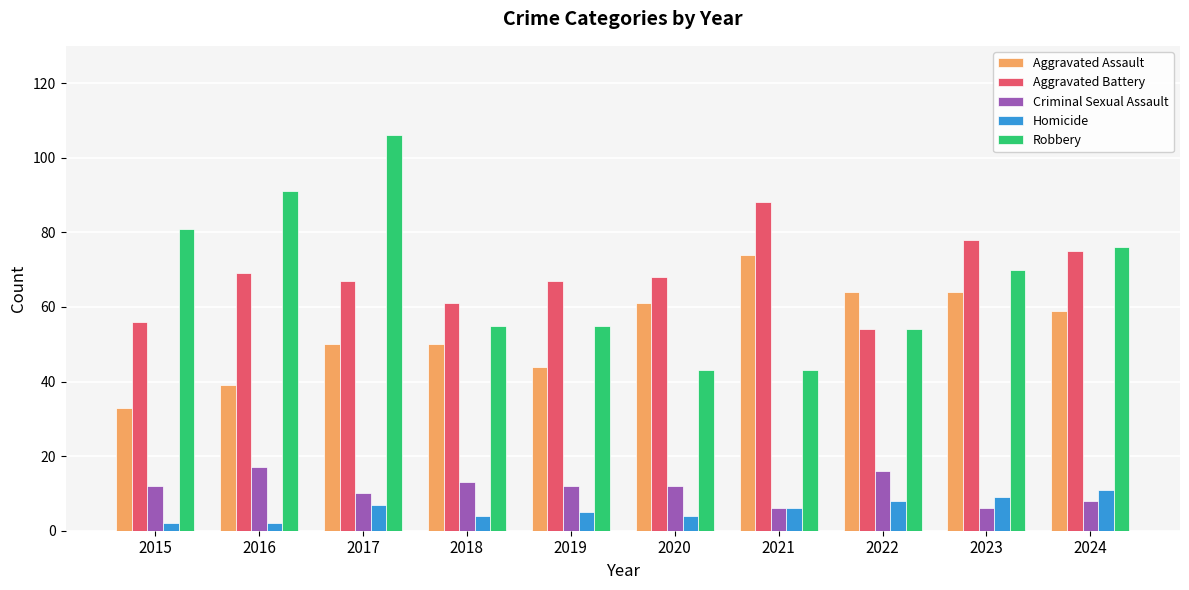

What are all the series names shown in the legend?

Aggravated Assault, Aggravated Battery, Criminal Sexual Assault, Homicide, Robbery